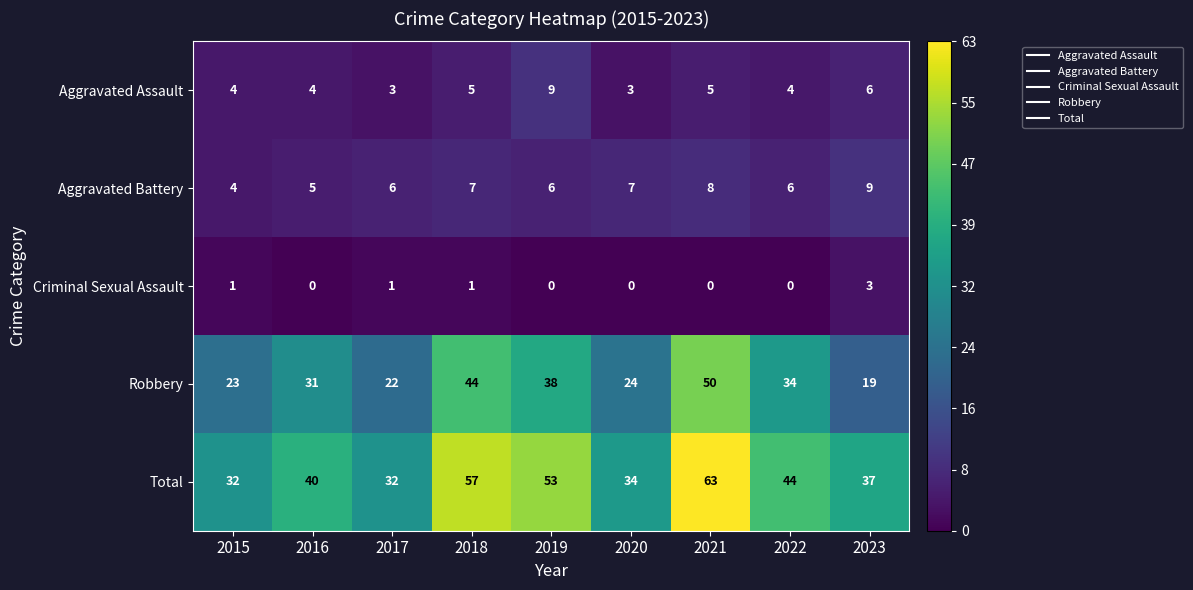

How many Criminal Sexual Assault values are between 0 and 1?

8